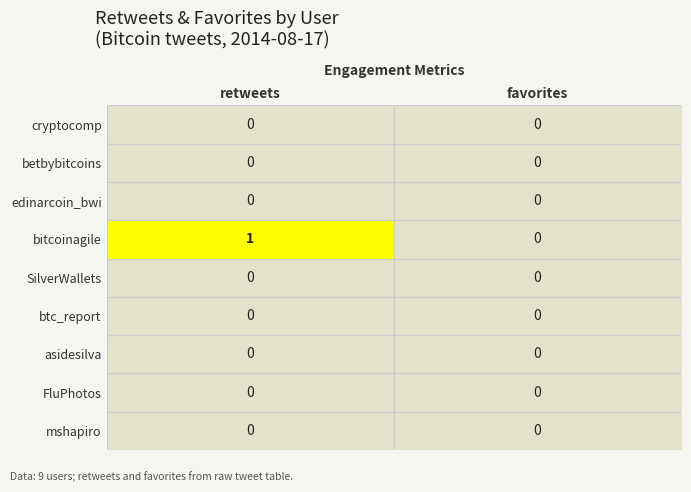

True or false: cryptocomp has a value of 0 at retweets.

True